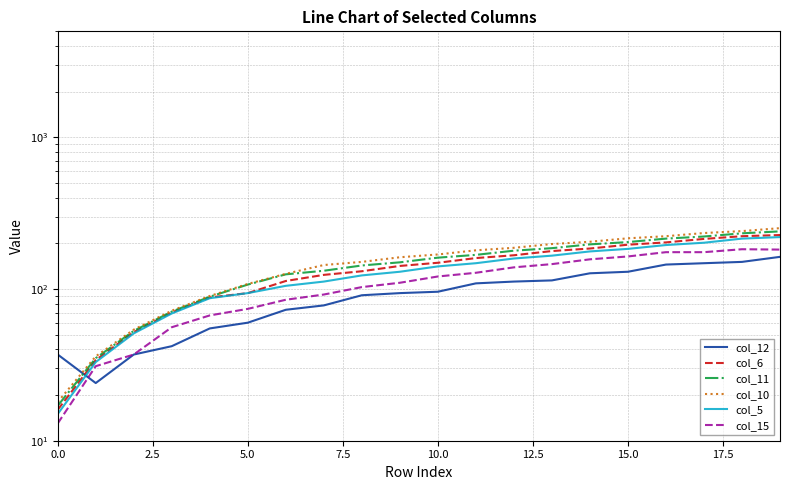

What is the label of the 11th point from the left?

10